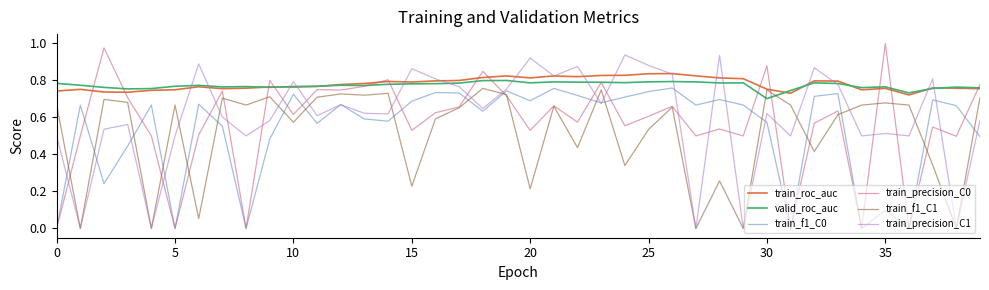

How many lines are shown in the chart?

6